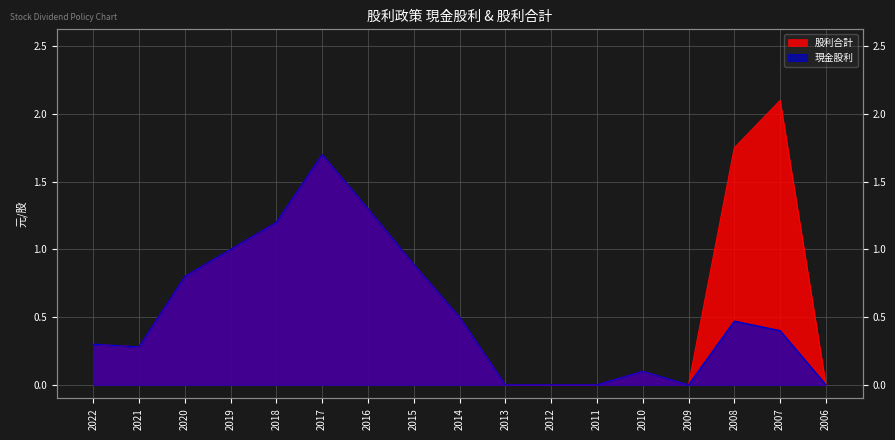

Reading left to right, transcribe all the data shown in this chart.

現金股利: 0.3	0.3	0.8	1.0	1.2	1.7	1.3	0.9	0.5	0.0	0.0	0.0	0.1	0.0	0.5	0.4	0.0
股利合計: 0.3	0.3	0.8	1.0	1.2	1.7	1.3	0.9	0.5	0.0	0.0	0.0	0.1	0.0	1.8	2.1	0.0